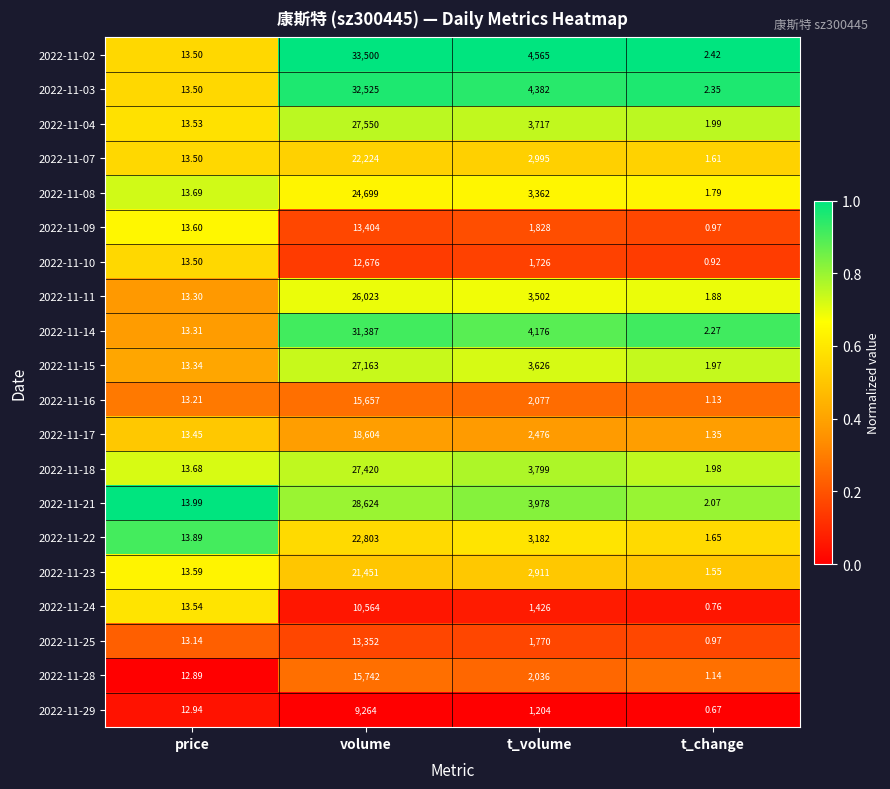

Which category has the lowest value in the 2022-11-18 series?

t_change